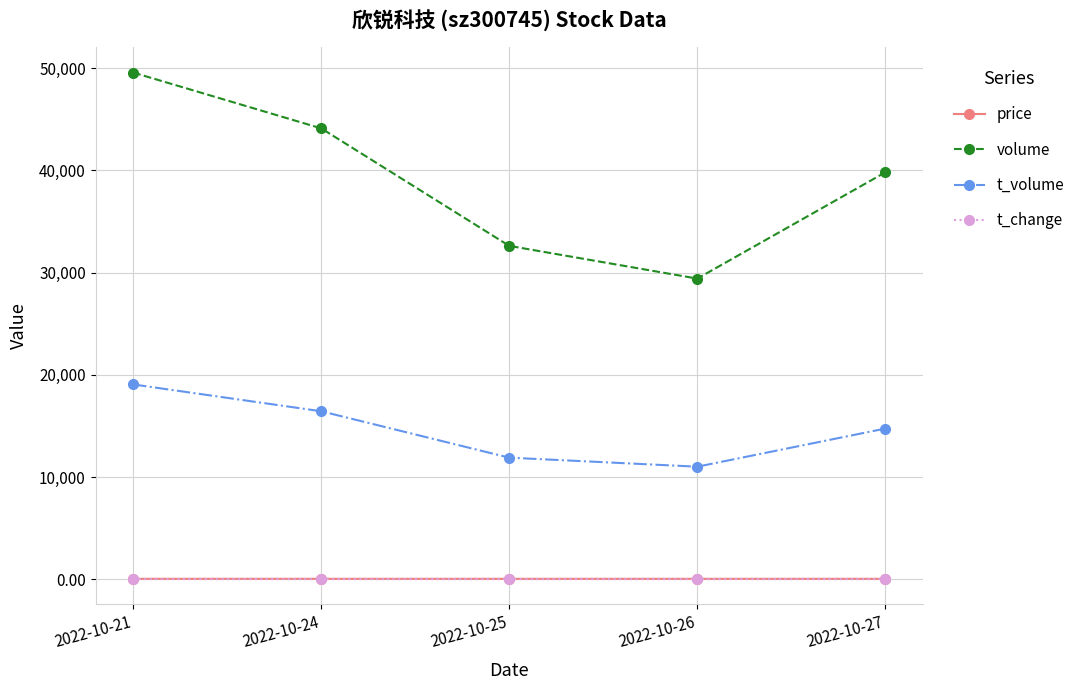

What is the minimum value for t_volume?

11006.0